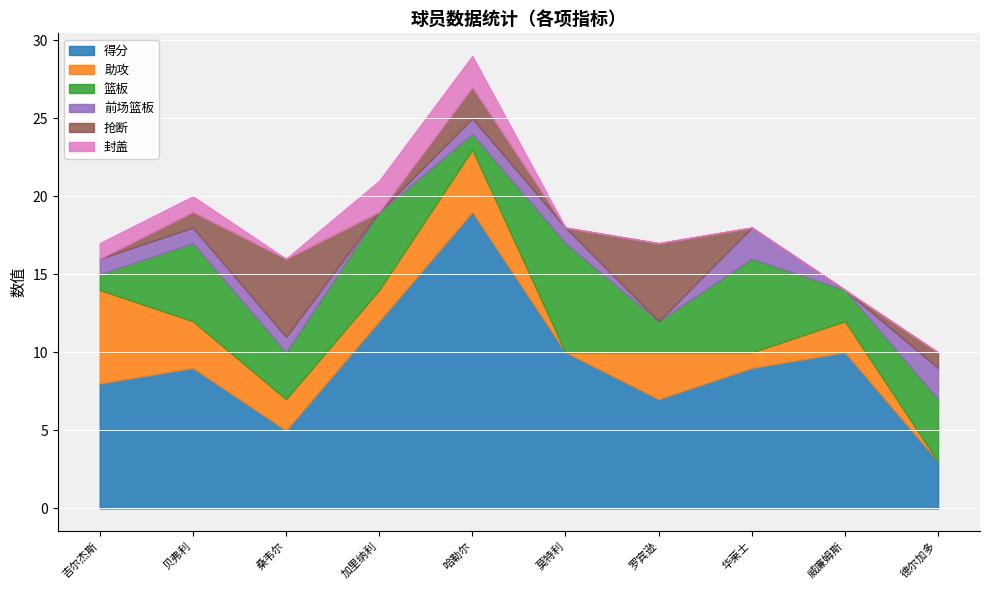

Is it true that 篮板 equals 5 at 加里纳利?

True